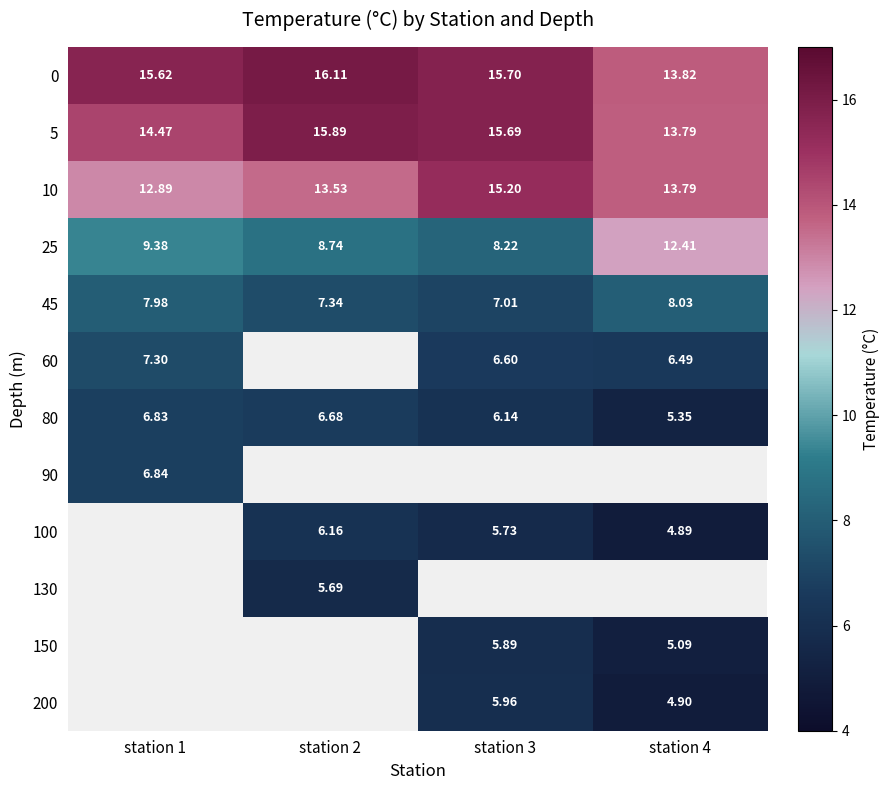

Is the value of 45 at station 3 greater than the value of 10 at station 3?

No